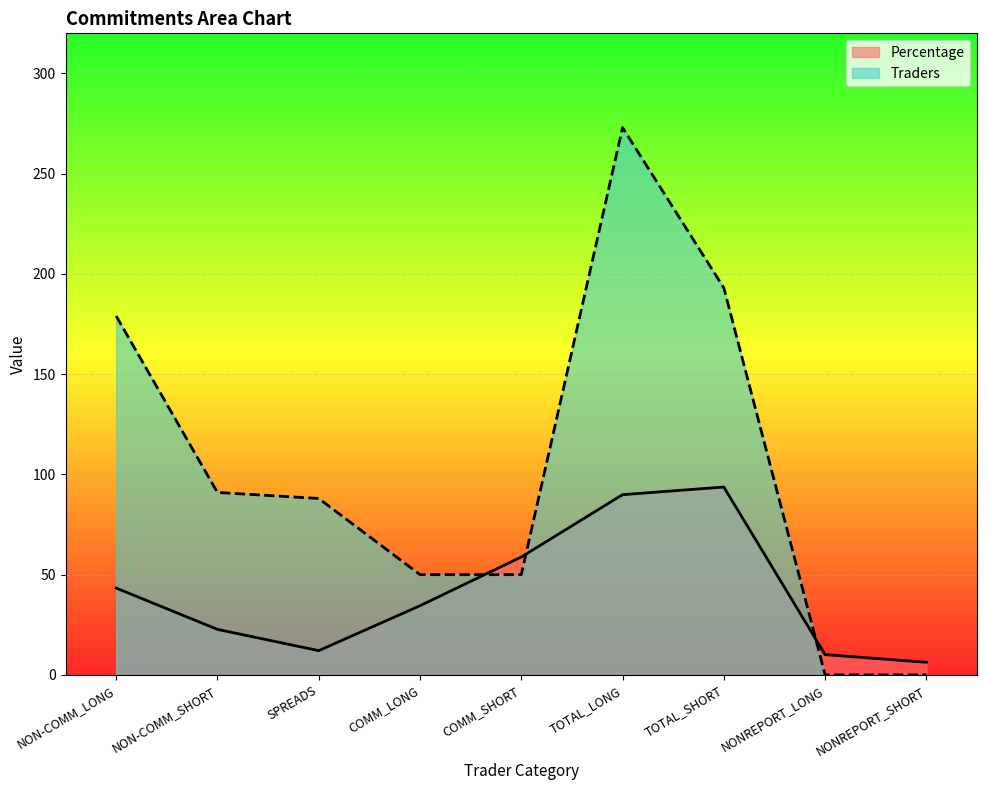

Which series has the largest range (max minus min)?

Traders